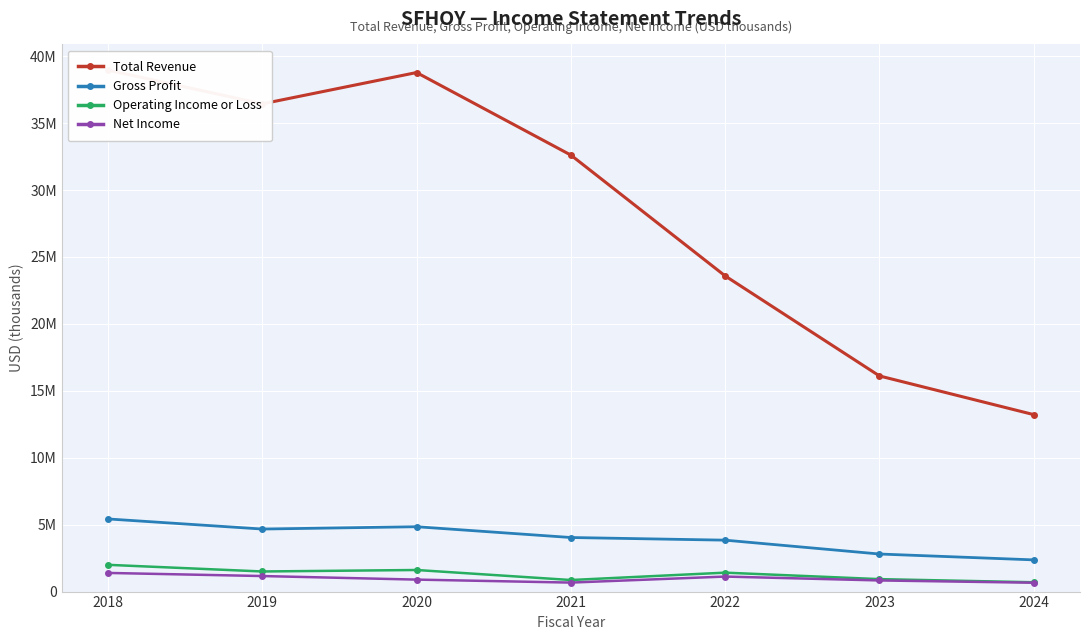

At which label is Gross Profit closest to 3898000?

2022